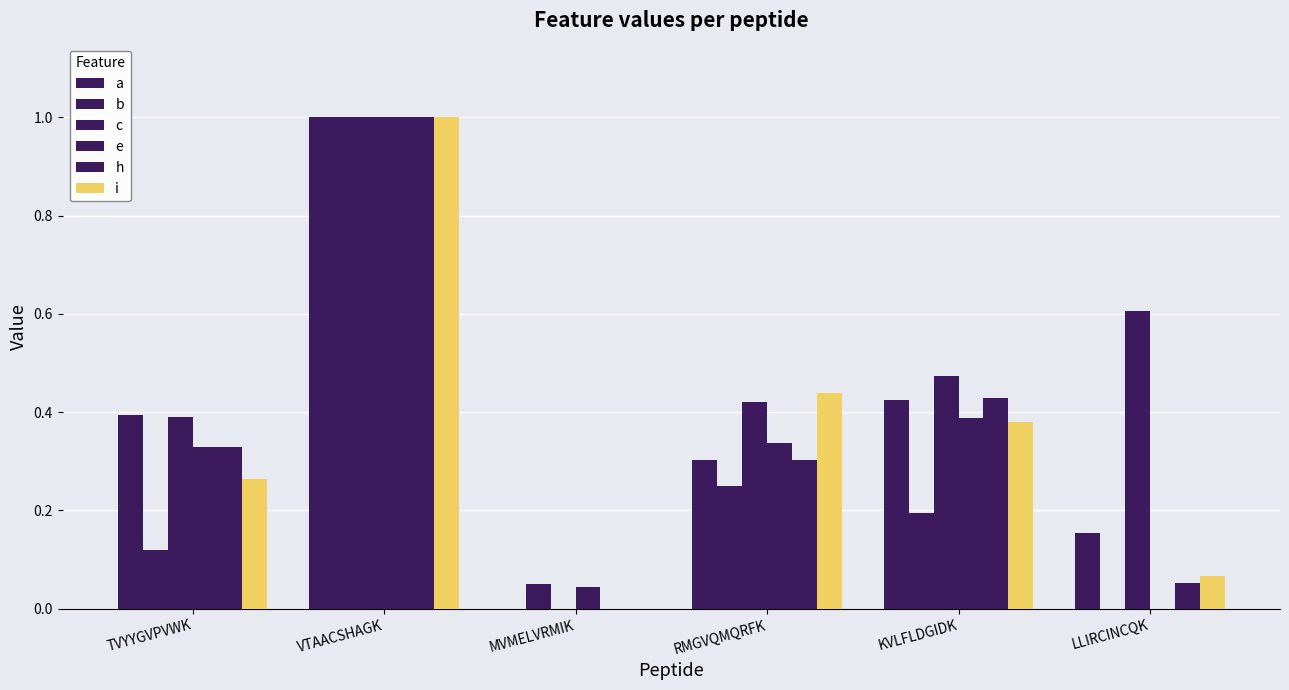

How many distinct data groups are displayed?

6